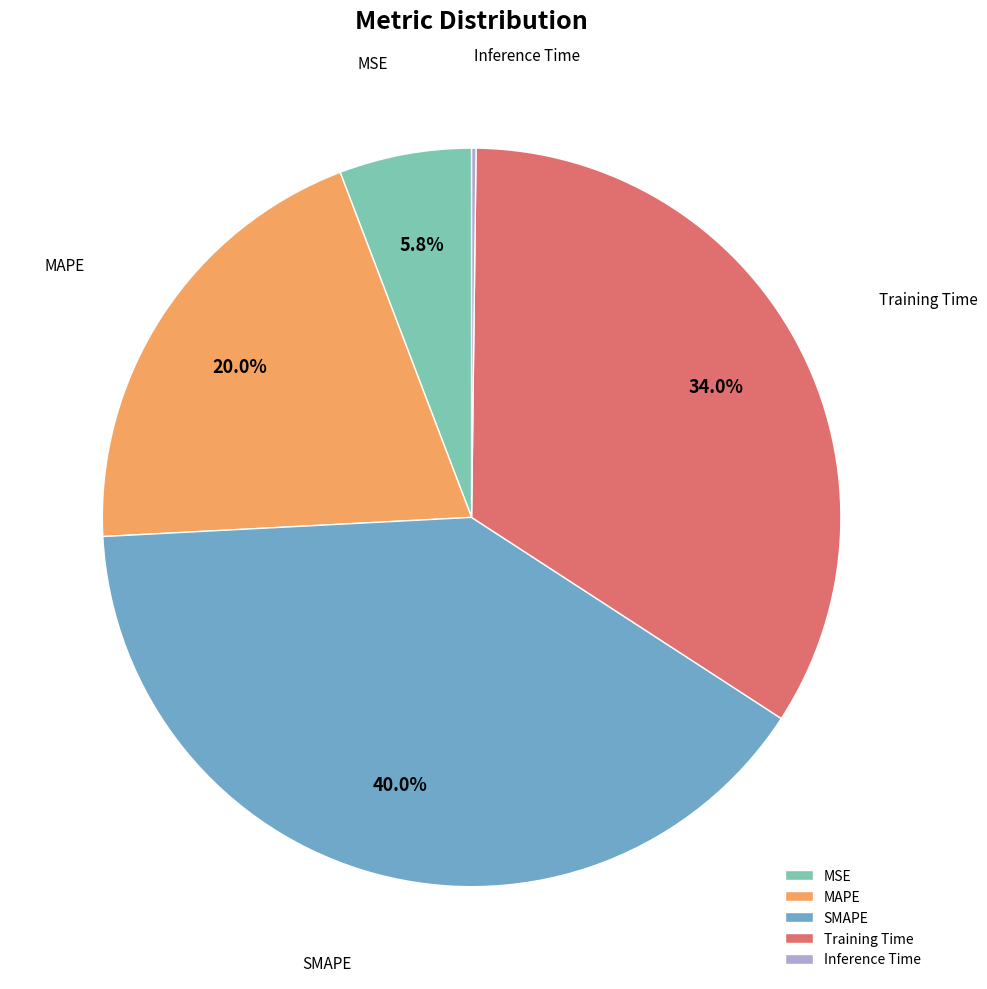

To the nearest percent, what percentage of the pie is Training Time?

34%